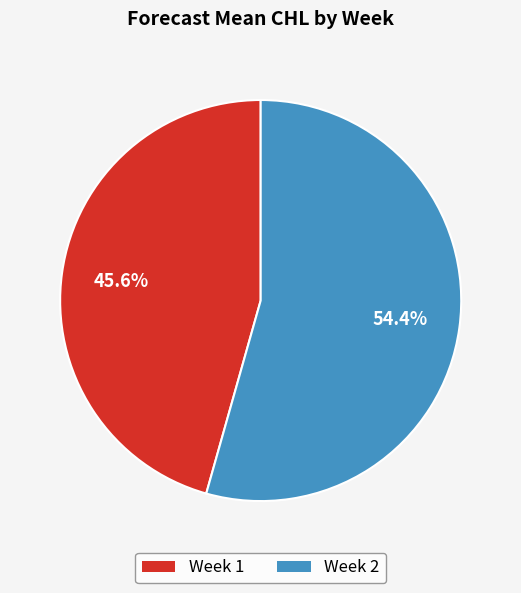

Is there any slice that represents more than half of the pie?

Yes